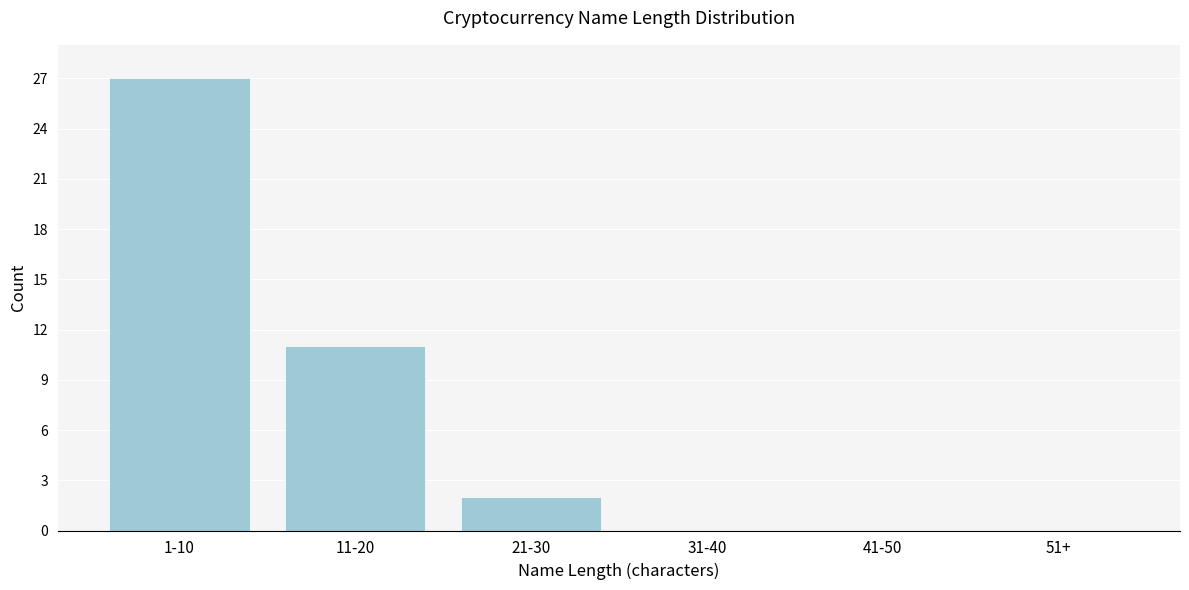

Reading right to left, transcribe all the data shown in this chart.

51+=0	41-50=0	31-40=0	21-30=2	11-20=11	1-10=27